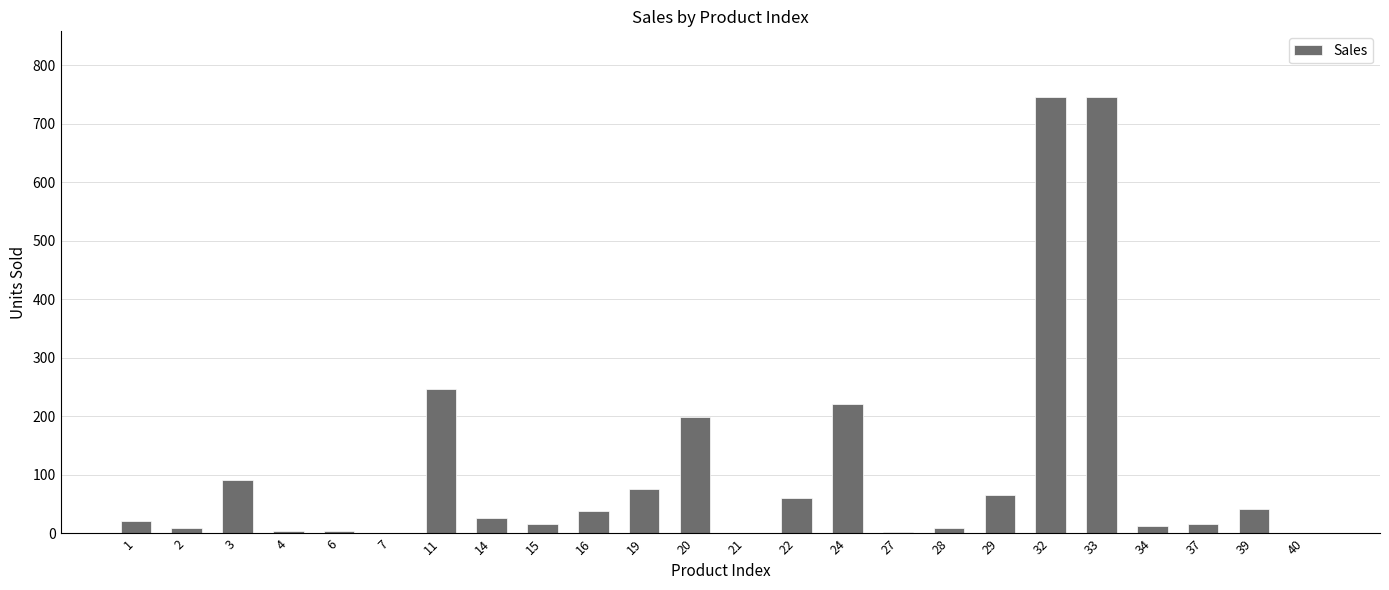

What is the greatest value displayed?

746